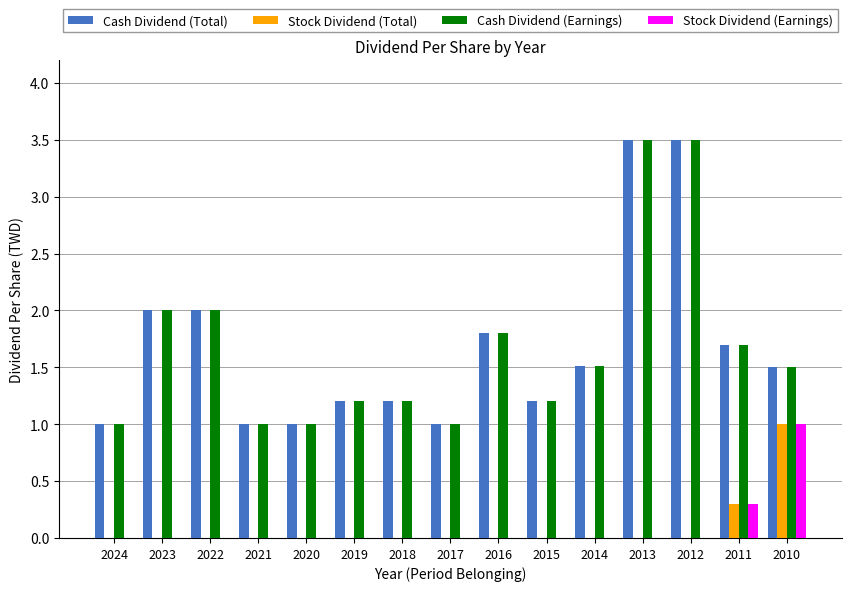

What is the sum of the Cash Dividend (Earnings) values at 2024 and 2017?

2.0